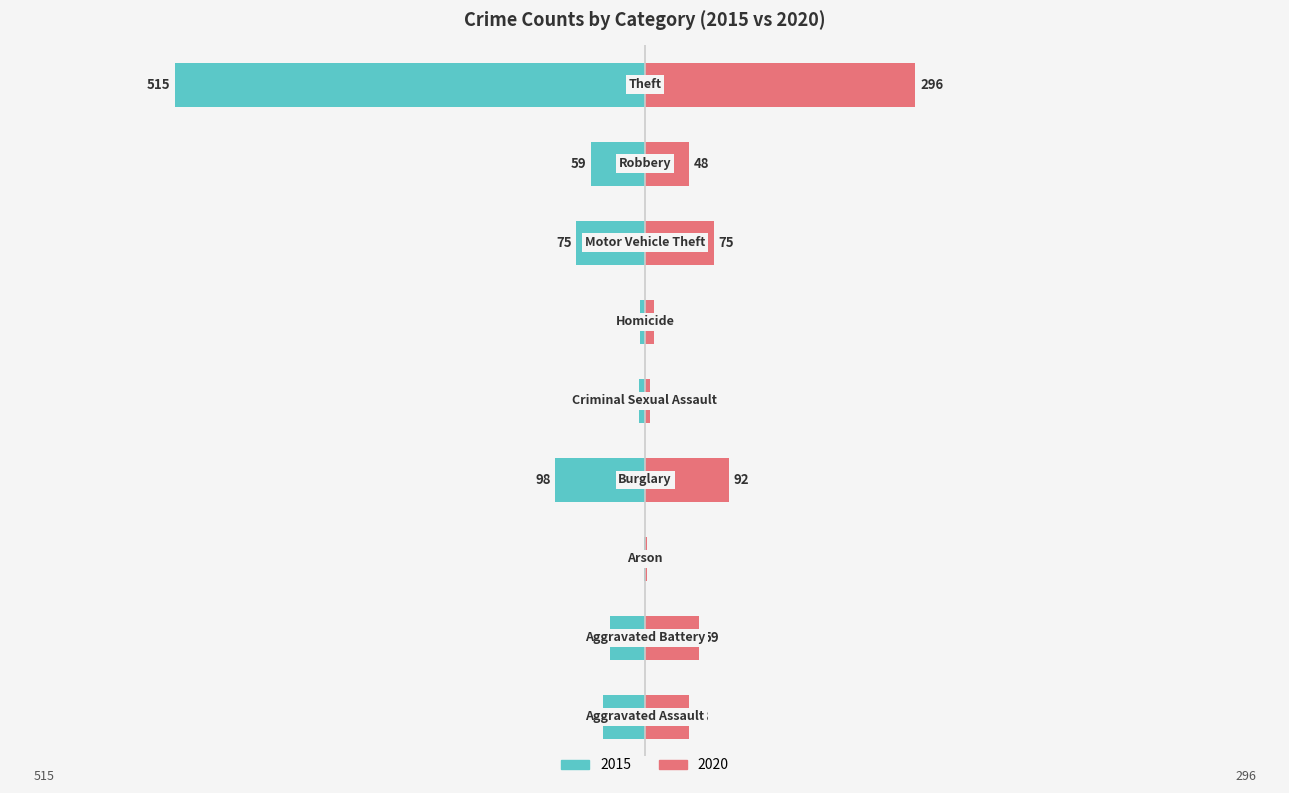

At which label does 2020 first exceed 48?

Aggravated Battery